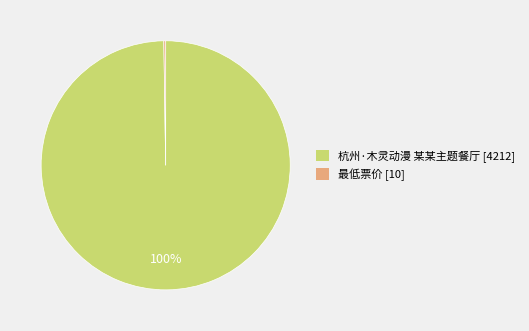

Is there any slice that represents more than half of the pie?

Yes